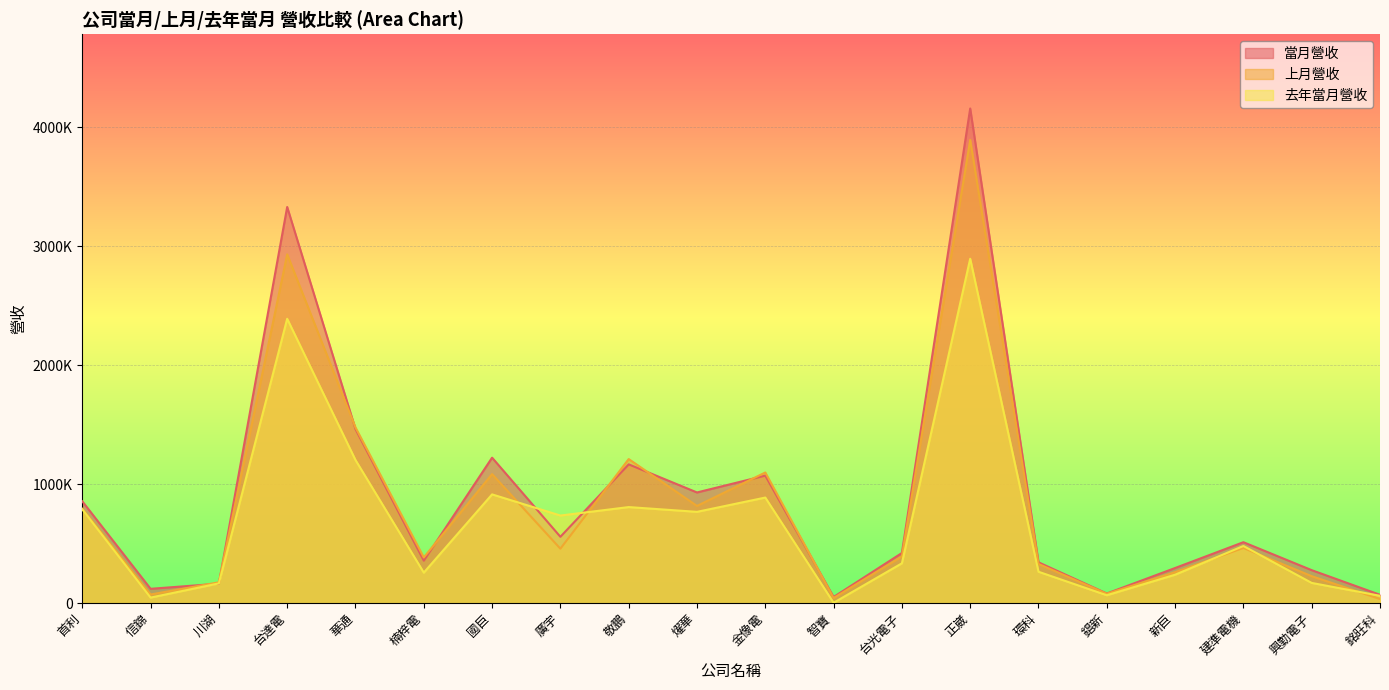

What are all the series names shown in the legend?

當月營收, 上月營收, 去年當月營收